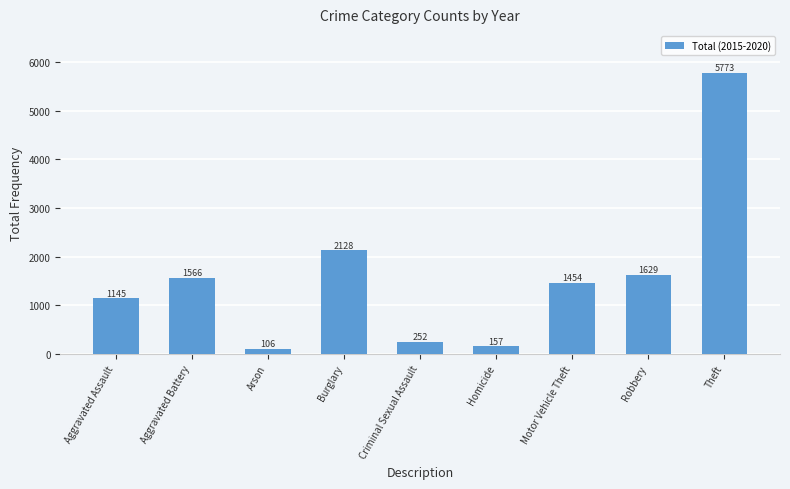

Reading left to right, what are all the values shown in this chart?

1145	1566	106	2128	252	157	1454	1629	5773